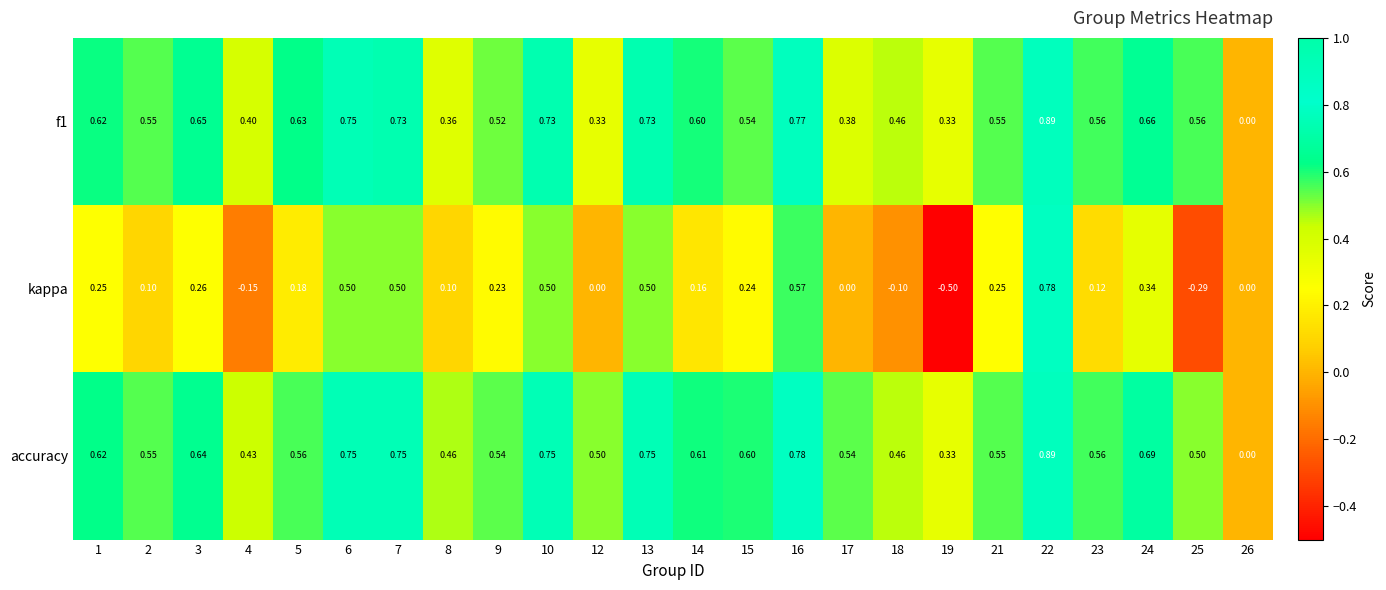

Which series has the largest total across all categories?

accuracy